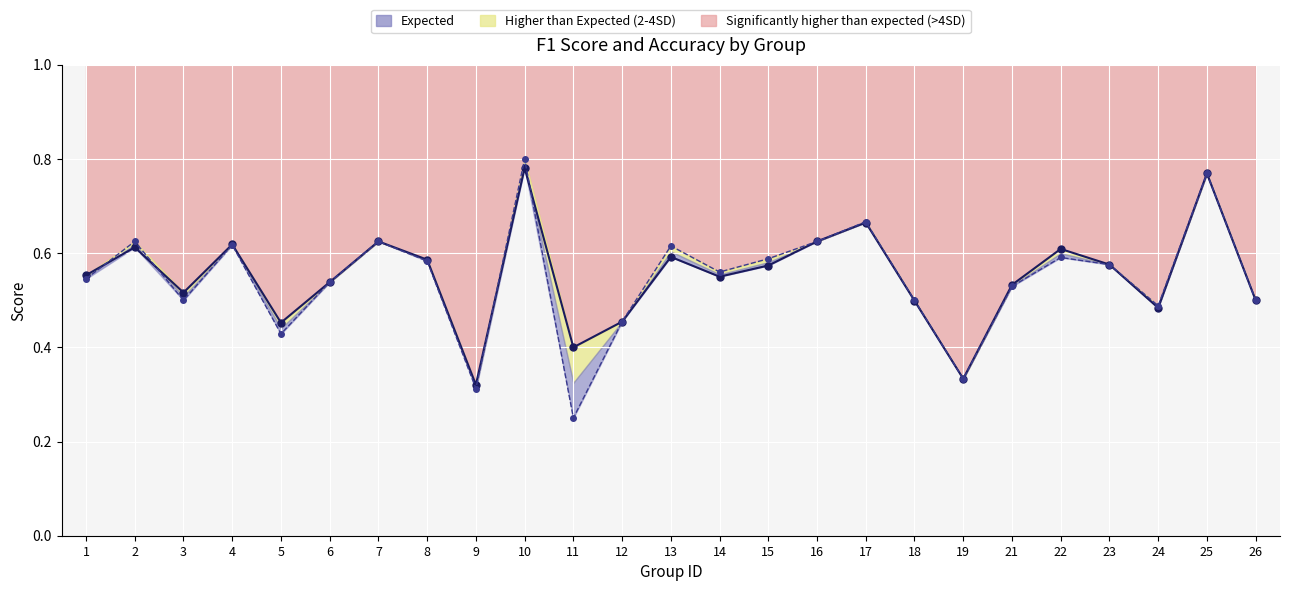

At which category is the sum across all series the highest?

10